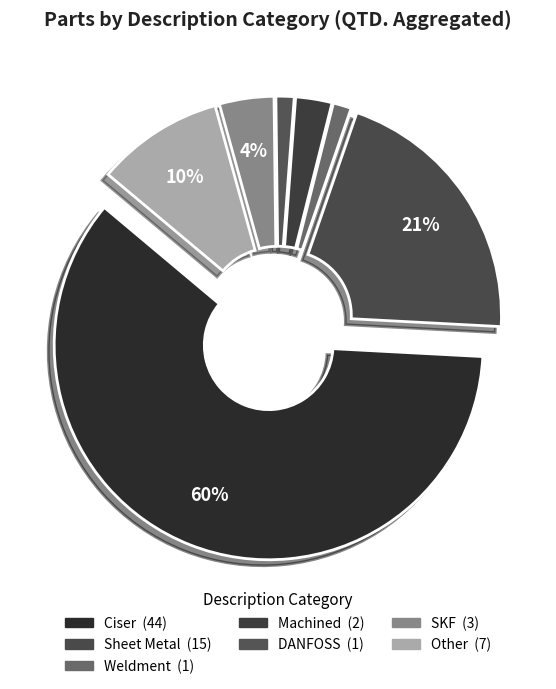

How many segments does this pie chart have?

7